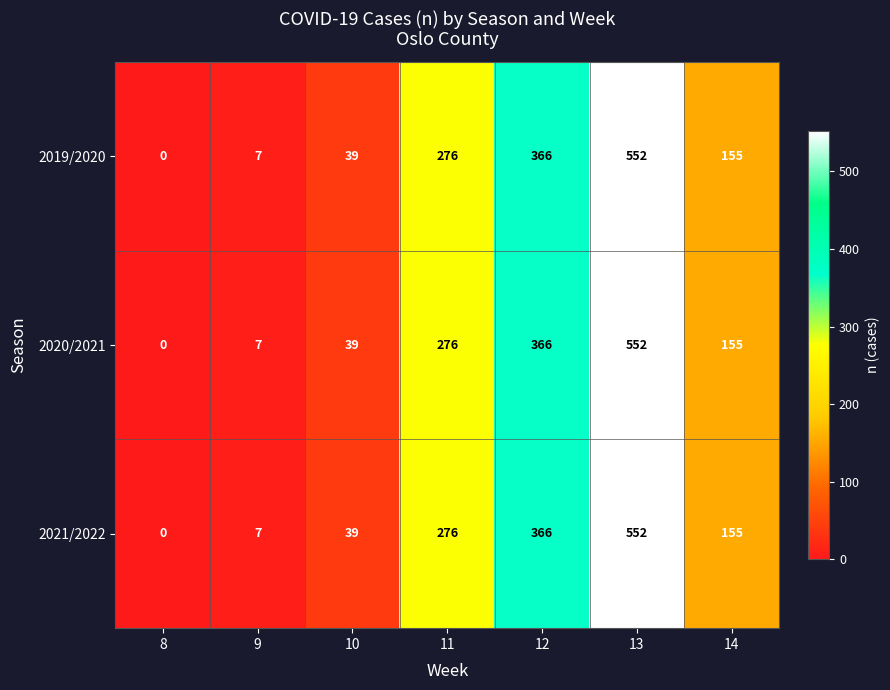

What is the average value of the 2019/2020 series?

199